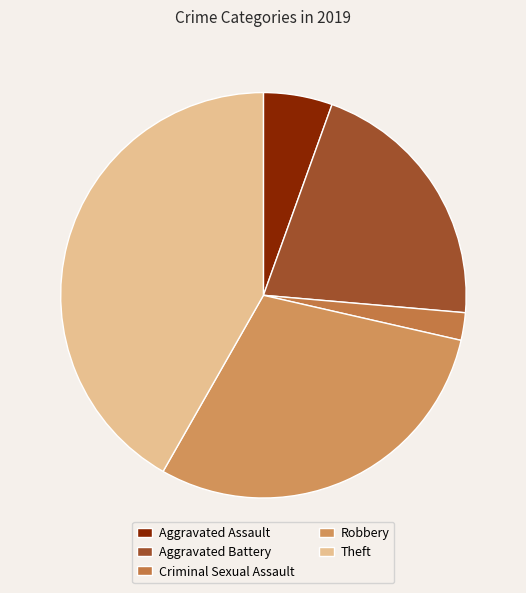

What is the largest slice in the pie chart?

Theft